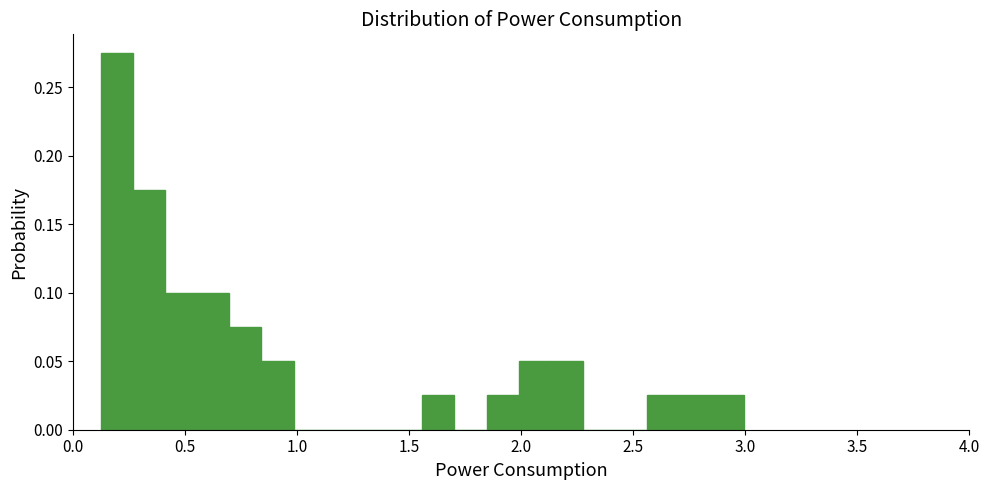

Around what value on the x-axis is the tallest bar? Give the approximate position of its centre, as read against the axis.

0.20